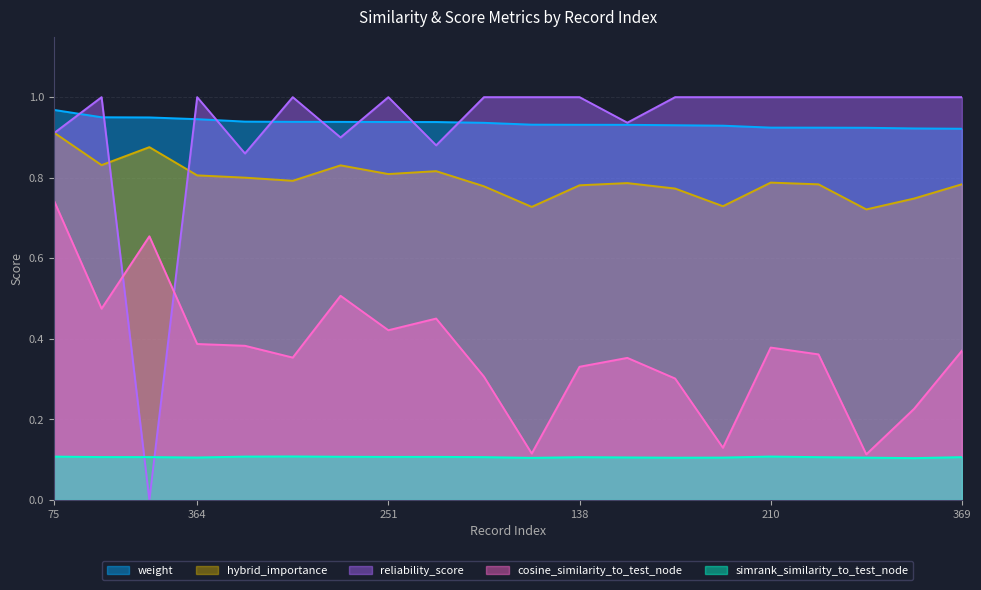

How many lines are shown in the chart?

5